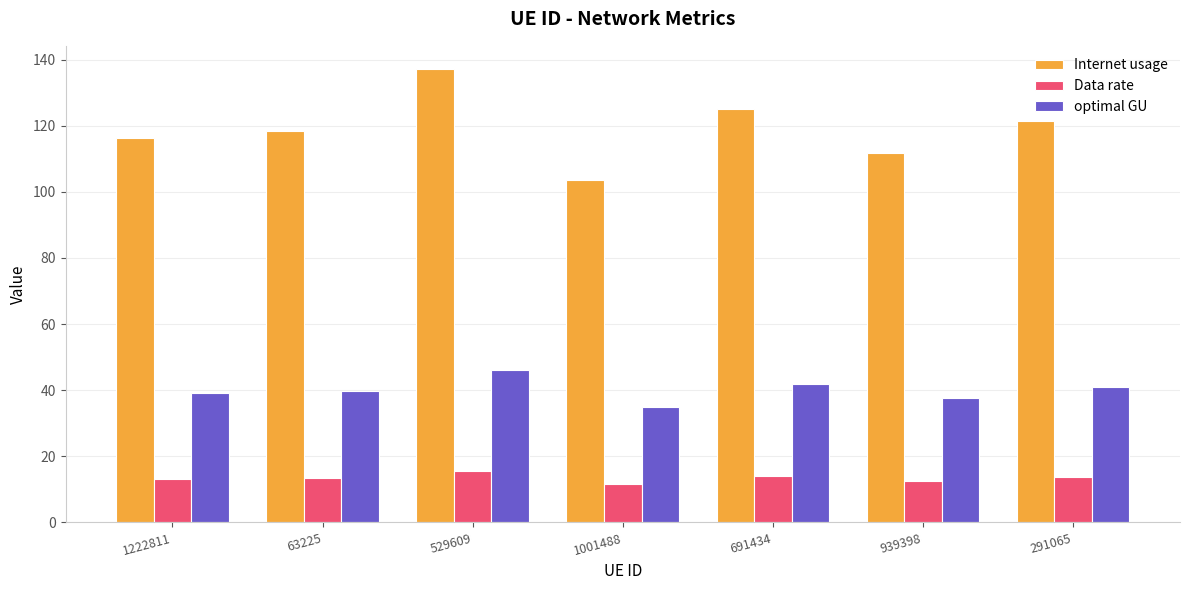

The value of optimal GU at 691434 is 42.0. True or false?

True